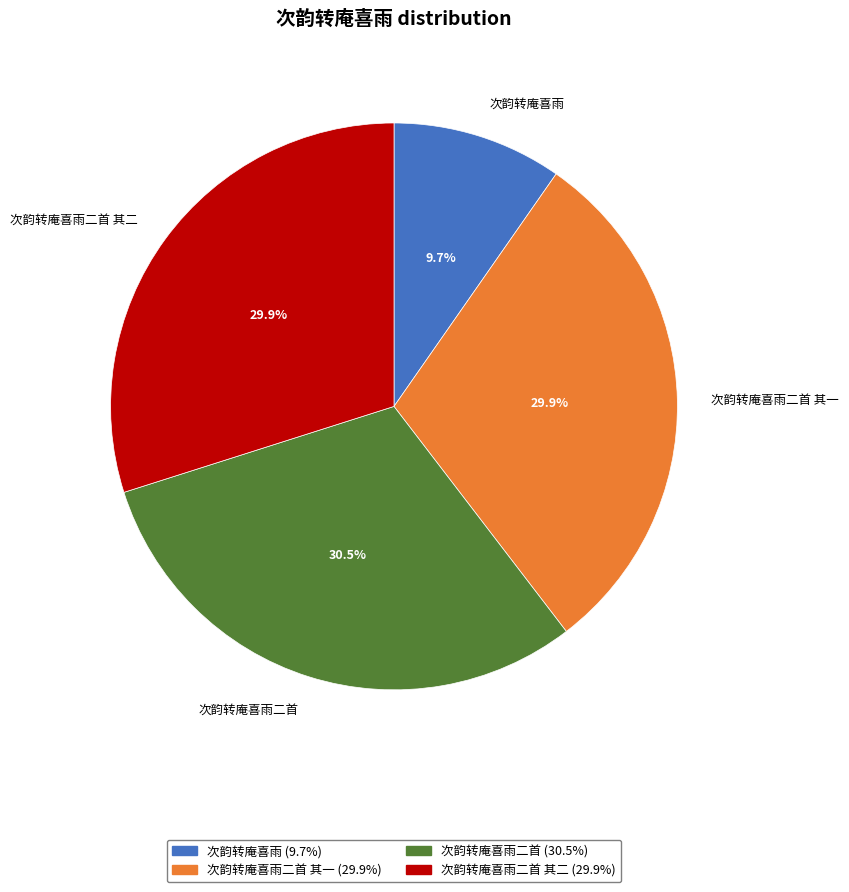

Is there a majority slice in this chart?

No